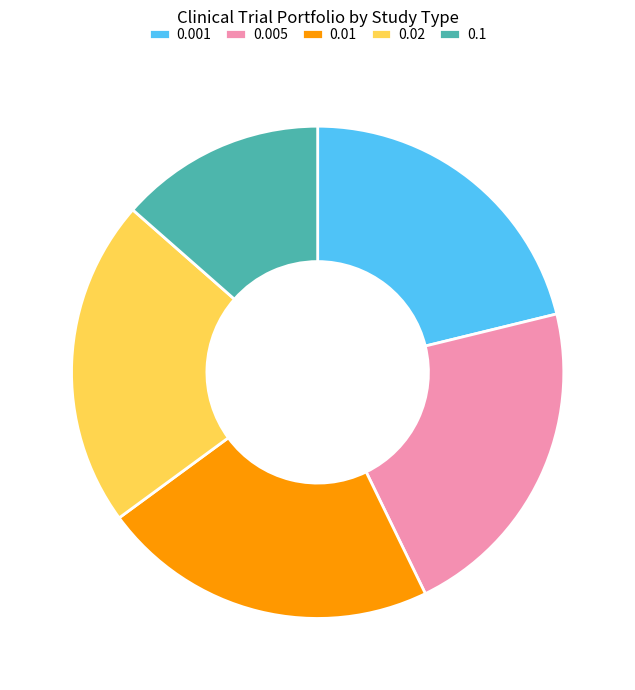

Do 0.01 and 0.02 together represent more than half of the pie?

No